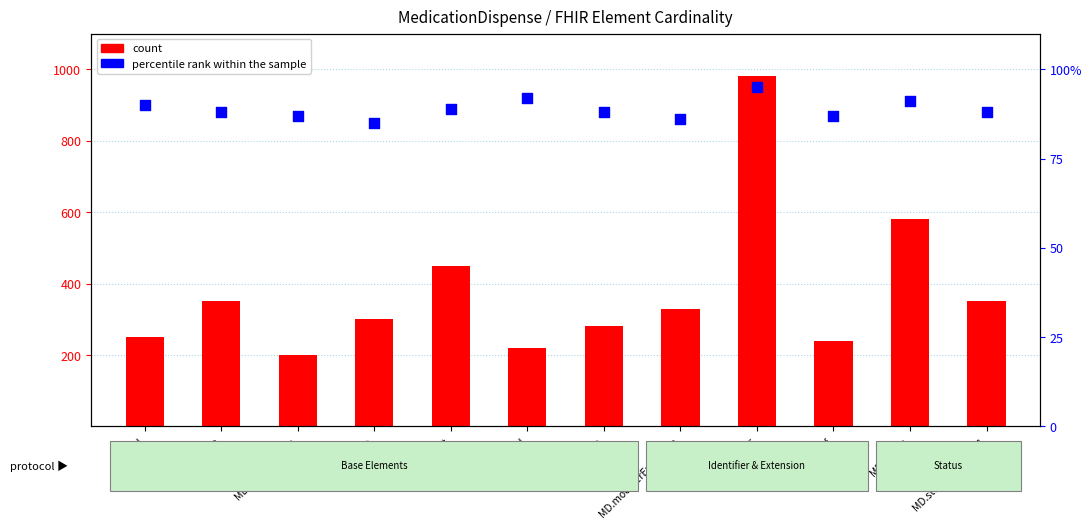

Which series has the largest total across all categories?

count